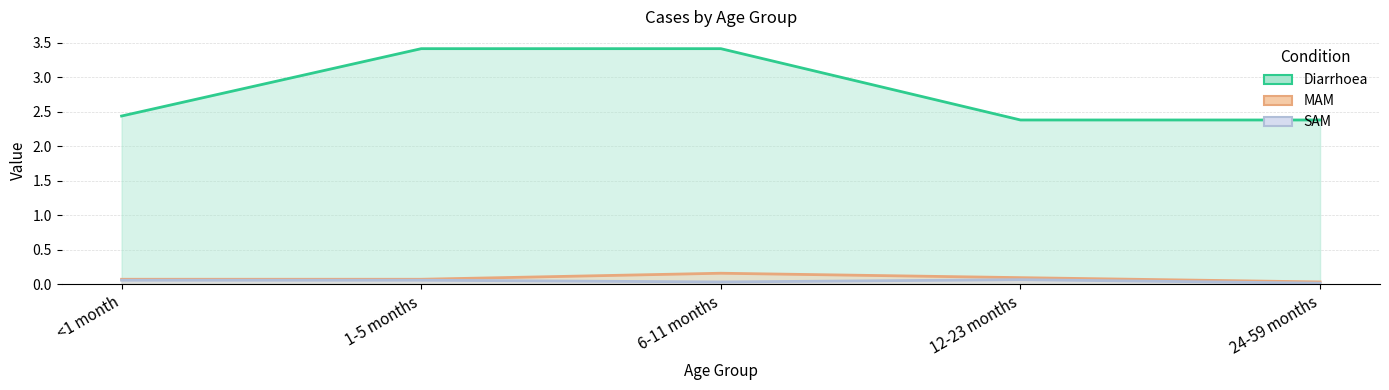

Where is Diarrhoea nearest to the value 2?

12-23 months